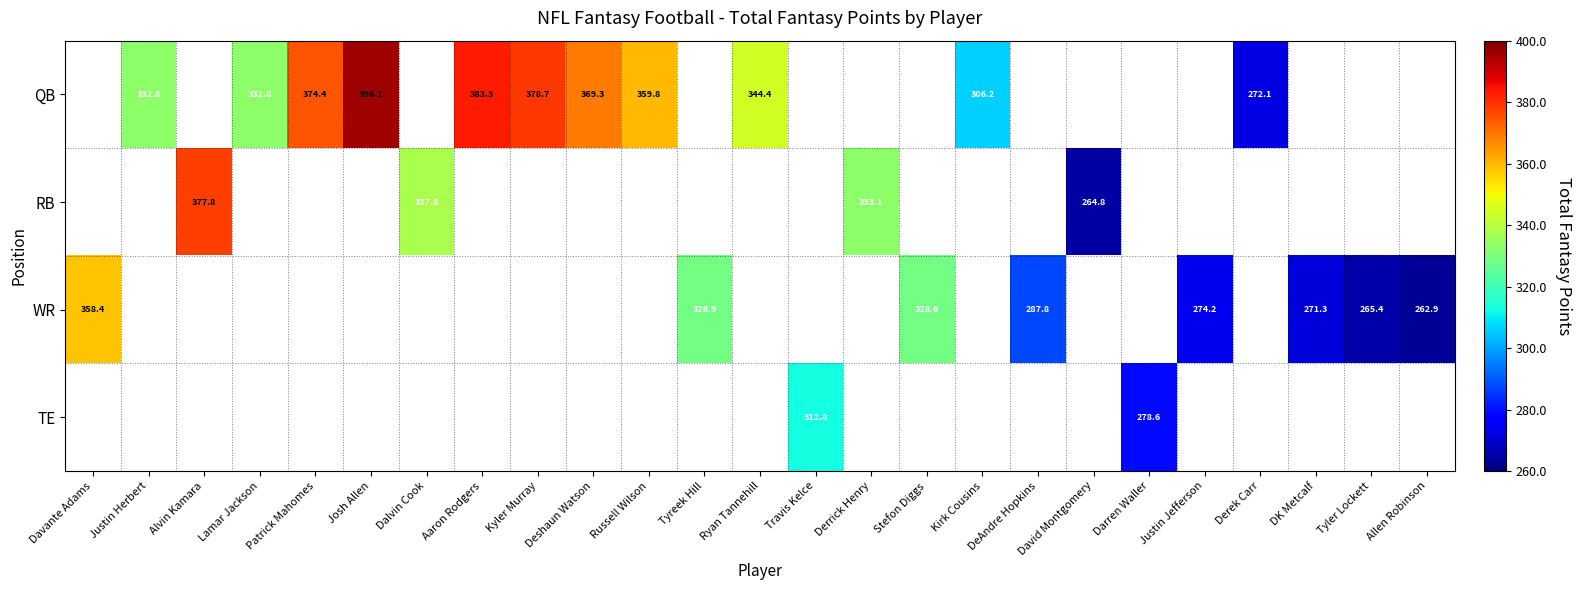

True or false: RB has a value of 494.8 at Dalvin Cook.

False